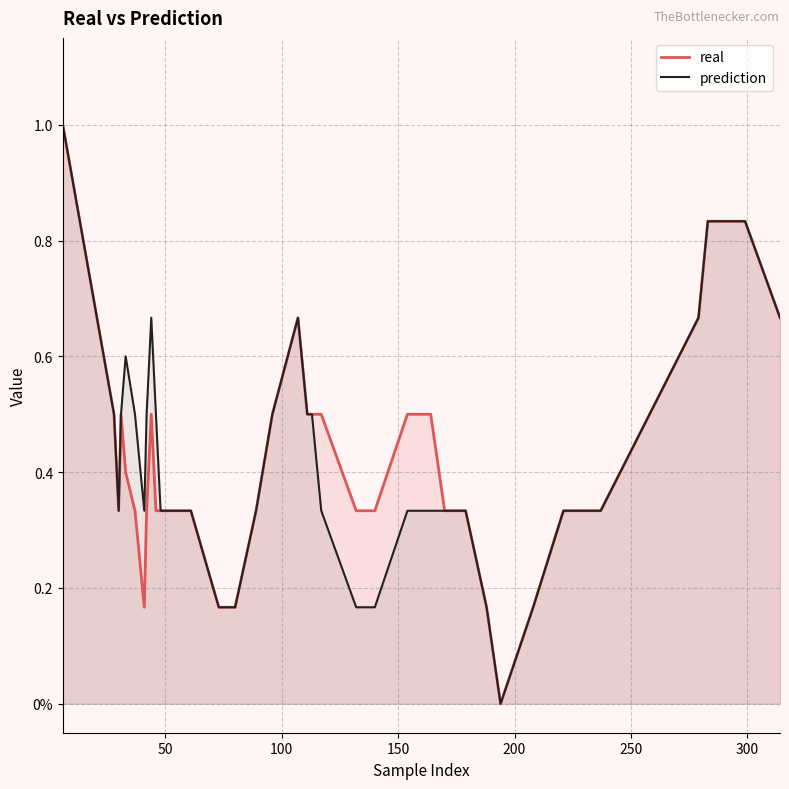

List the series in order of their overall mean, highest first.

prediction, real